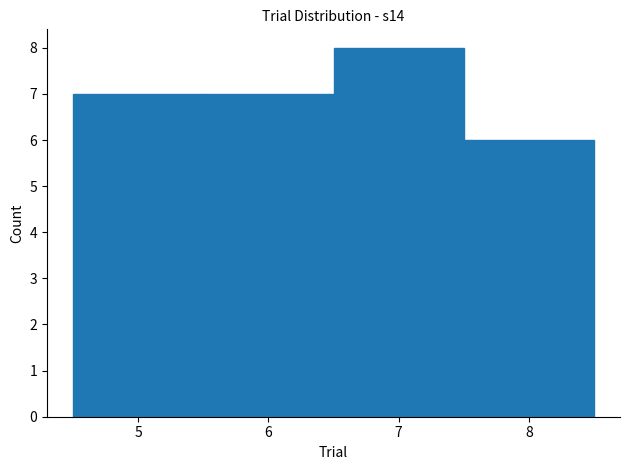

Reading left to right, list every bar in this chart as the range it spans on the x-axis followed by its height. The values are not printed on the chart, so give them approximately, as read against the axis.

4.5 to 5.5: 7
5.5 to 6.5: 7
6.5 to 7.5: 8
7.5 to 8.5: 6